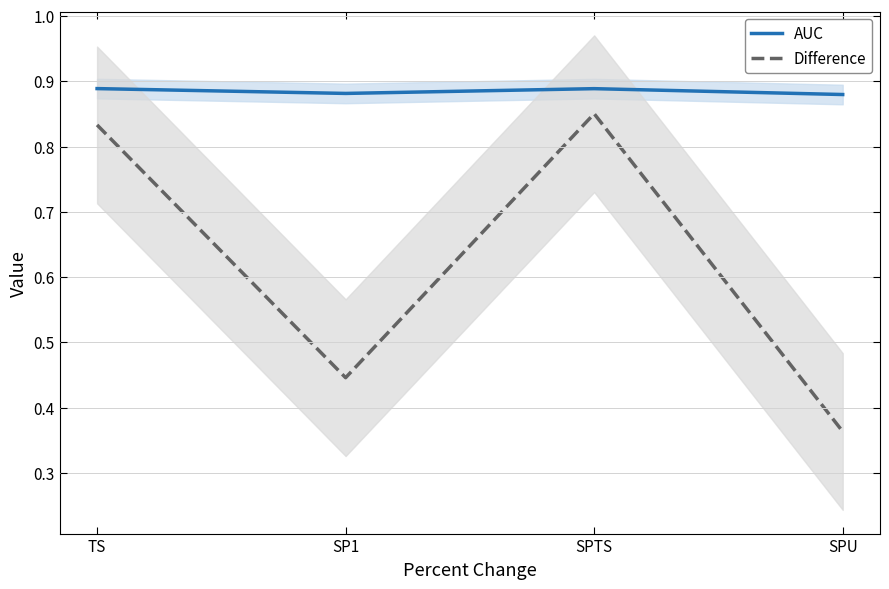

What is the greatest value displayed?

0.9